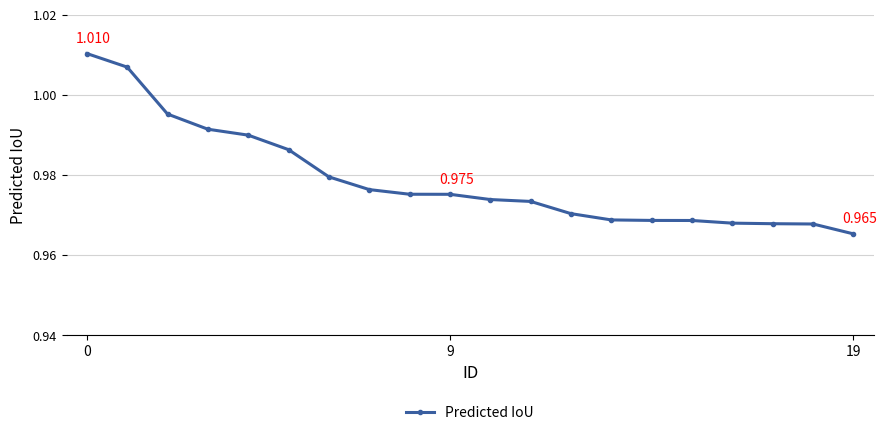

What is the smallest value displayed?

1.0